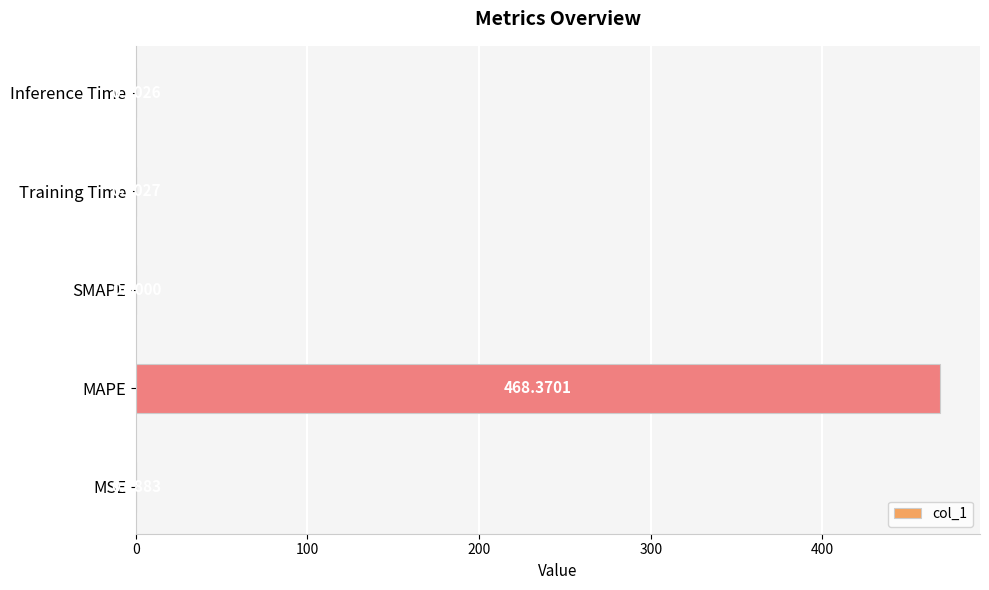

How many positive values are there?

4